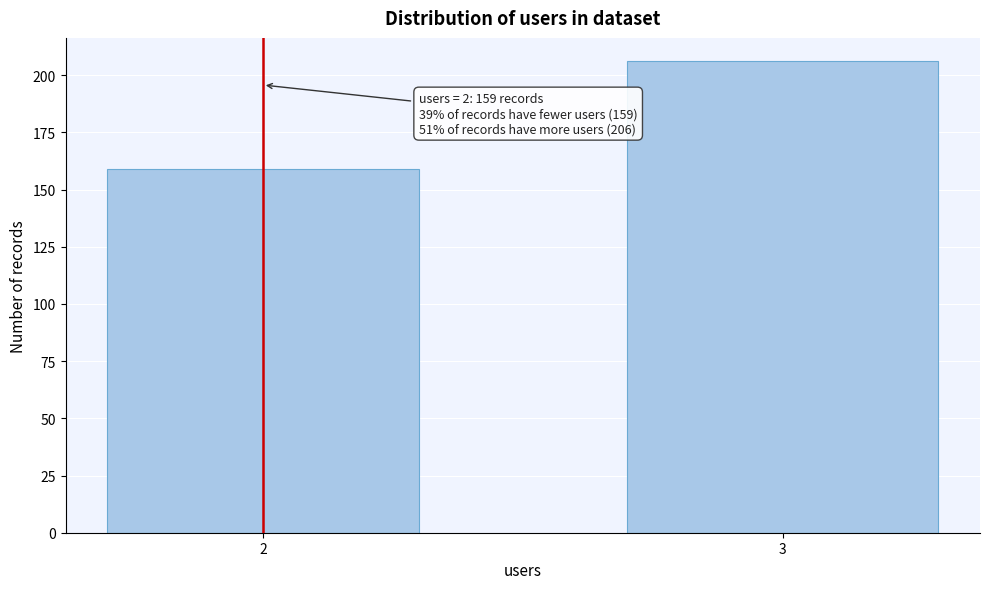

Reading left to right, list all the values displayed in this chart.

159	206